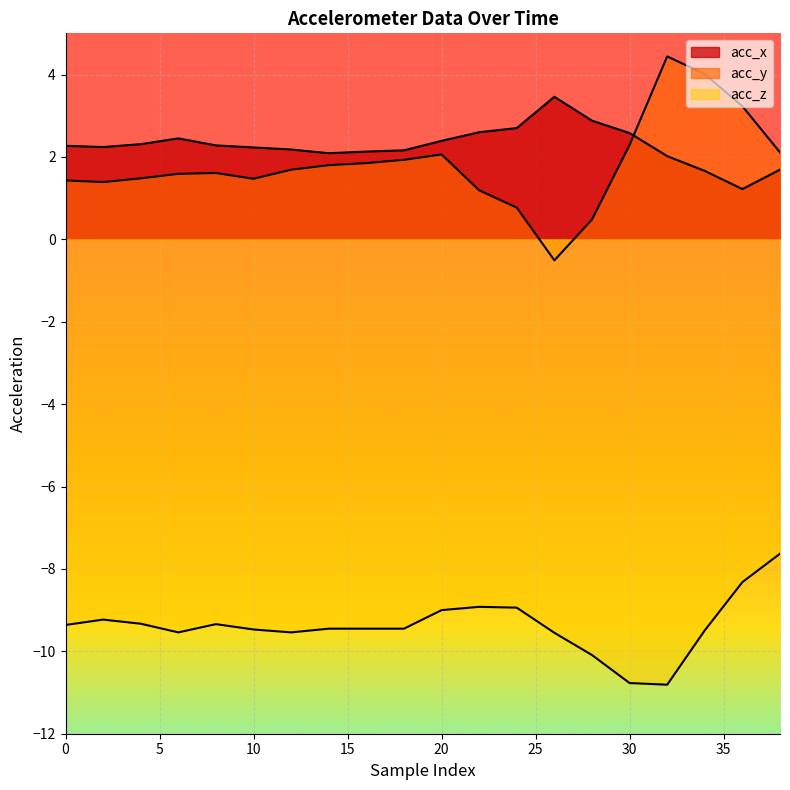

Rank the series at 24 from lowest to highest value.

acc_z, acc_y, acc_x